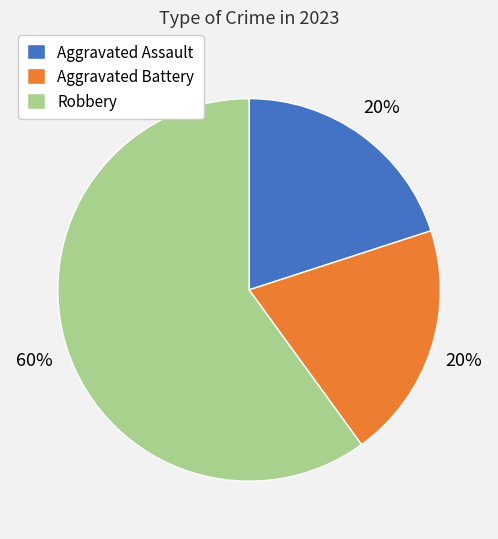

Count the number of slices in the pie.

3